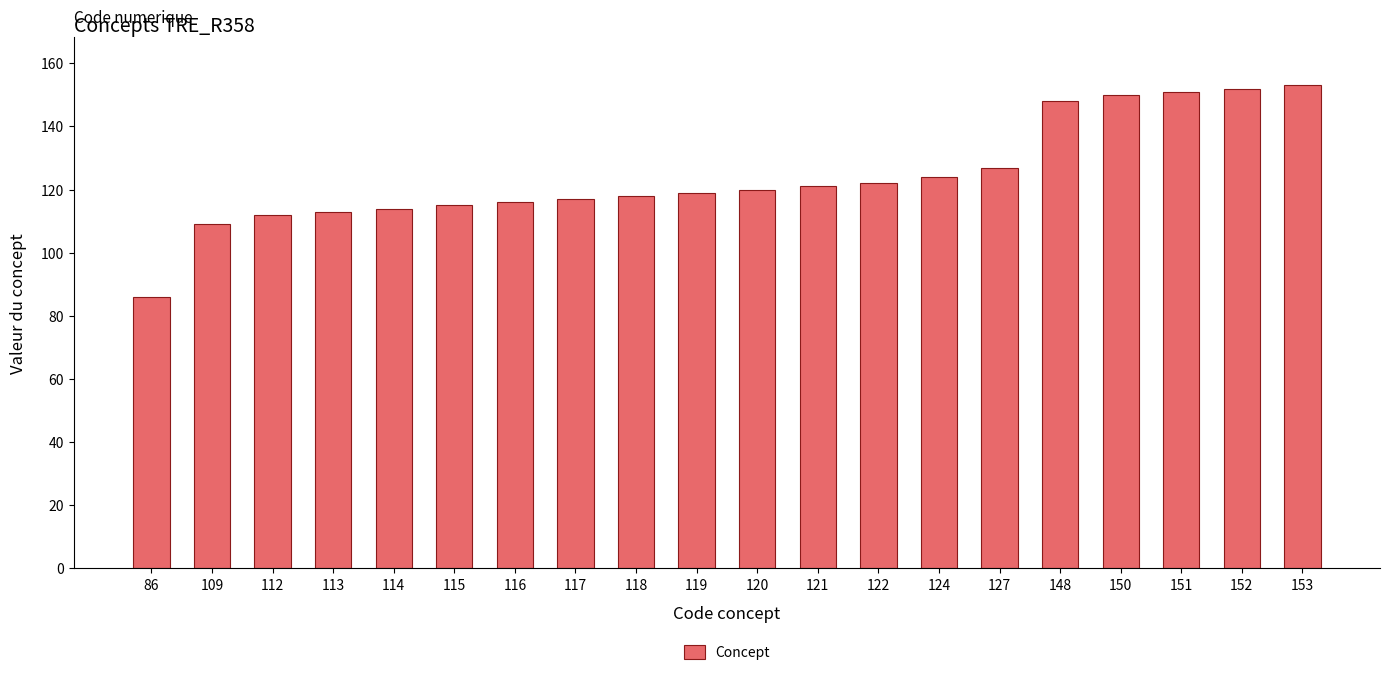

What is the change in value from 113 to 152?

+39